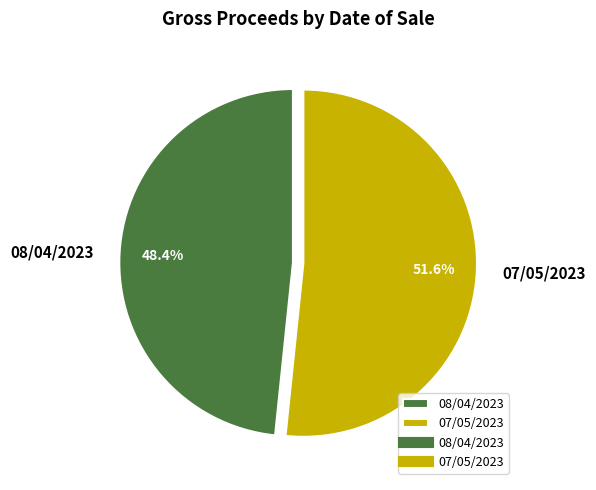

To the nearest percent, what portion does 08/04/2023 represent?

48%